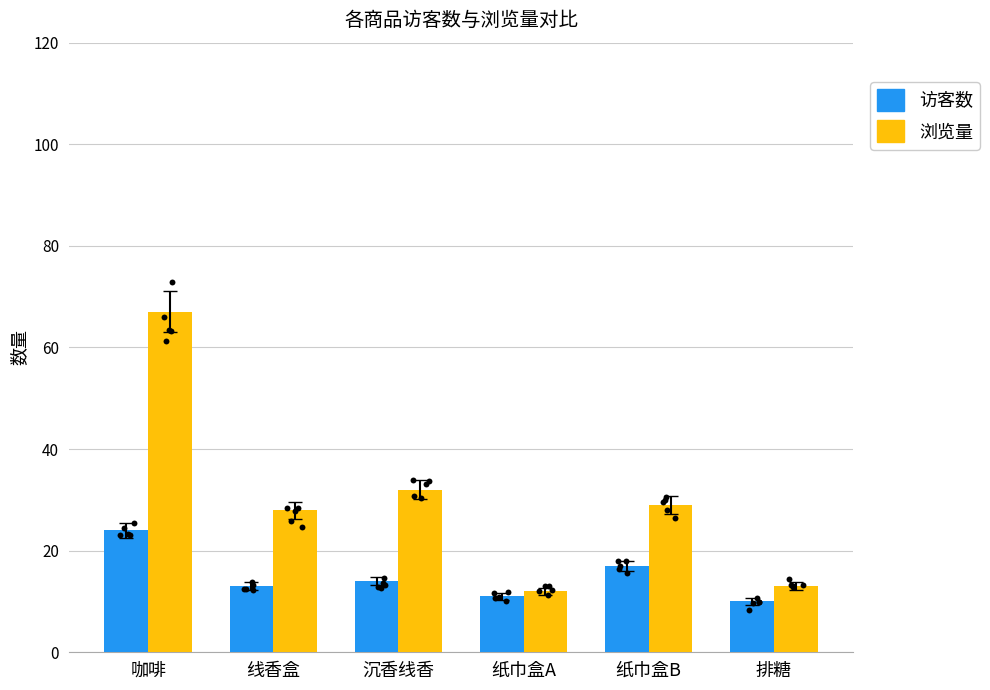

Is the value of 访客数 at 排糖 greater than the value of 浏览量 at 排糖?

No